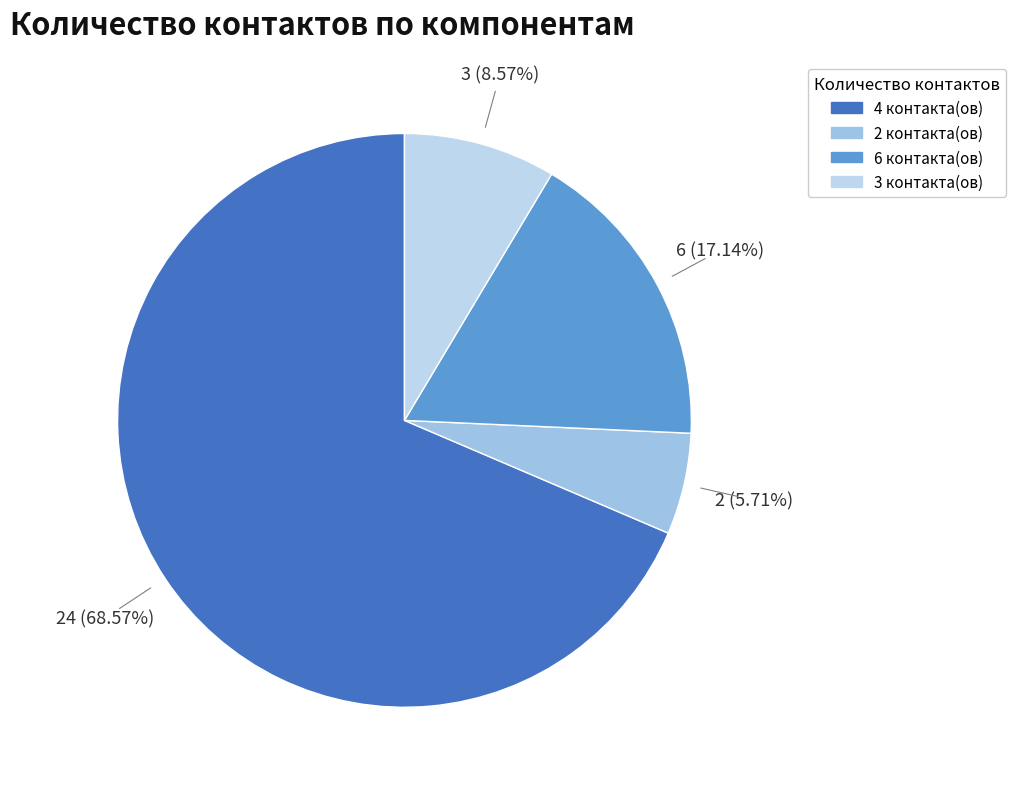

How many slices are in this pie chart?

4